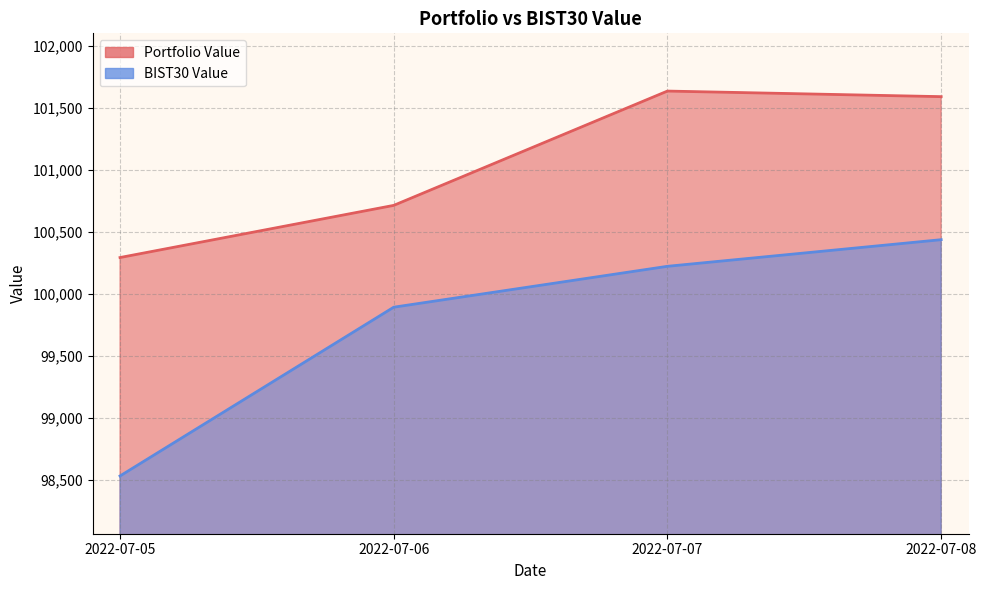

Is it true that BIST30 Value equals 177308.1 at 2022-07-08?

False